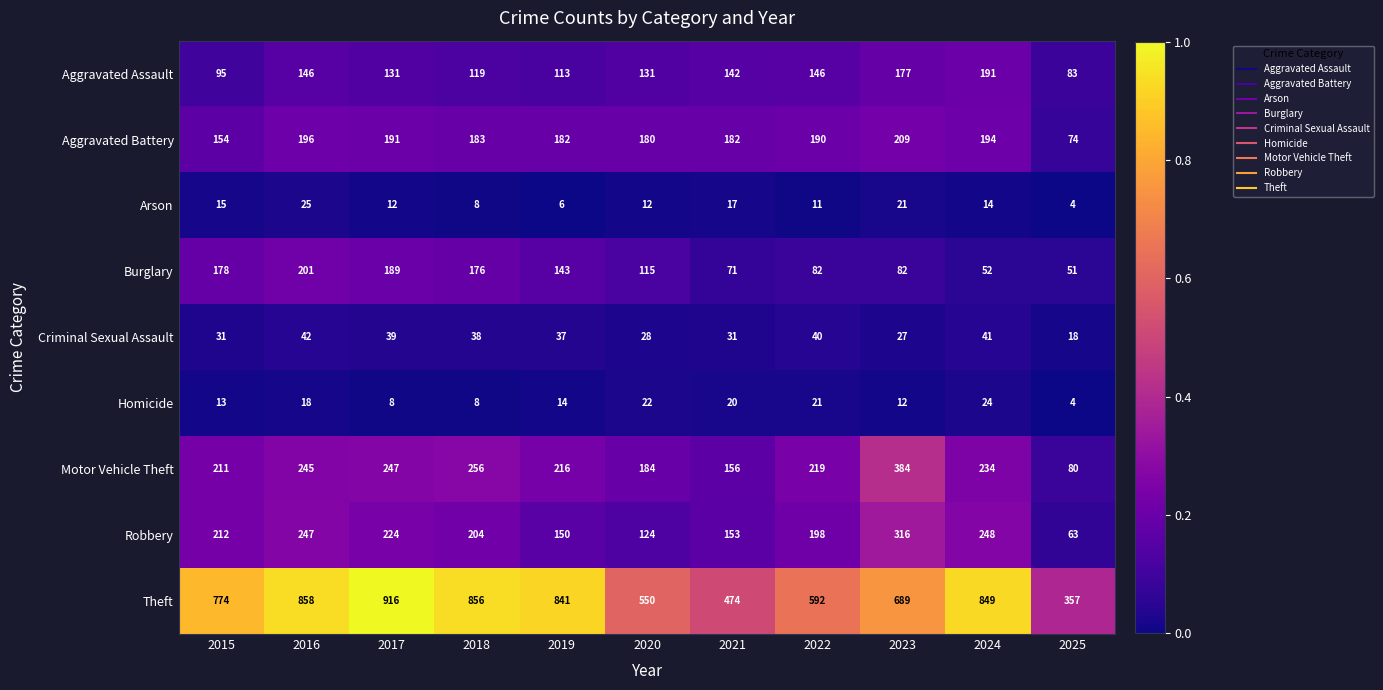

Which series changed the most between 2017 and 2024?

Burglary